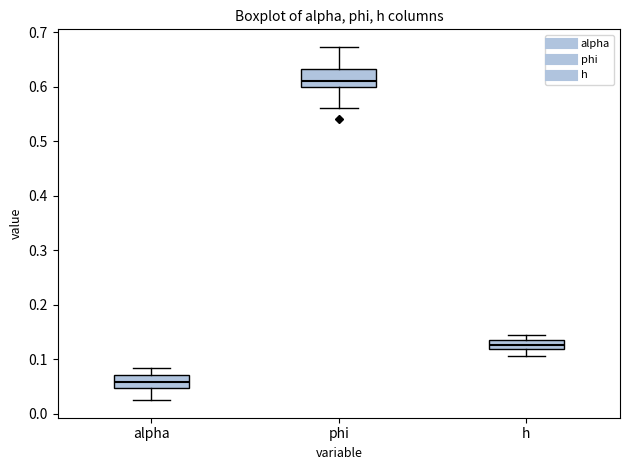

Which box's median line is the lowest?

alpha